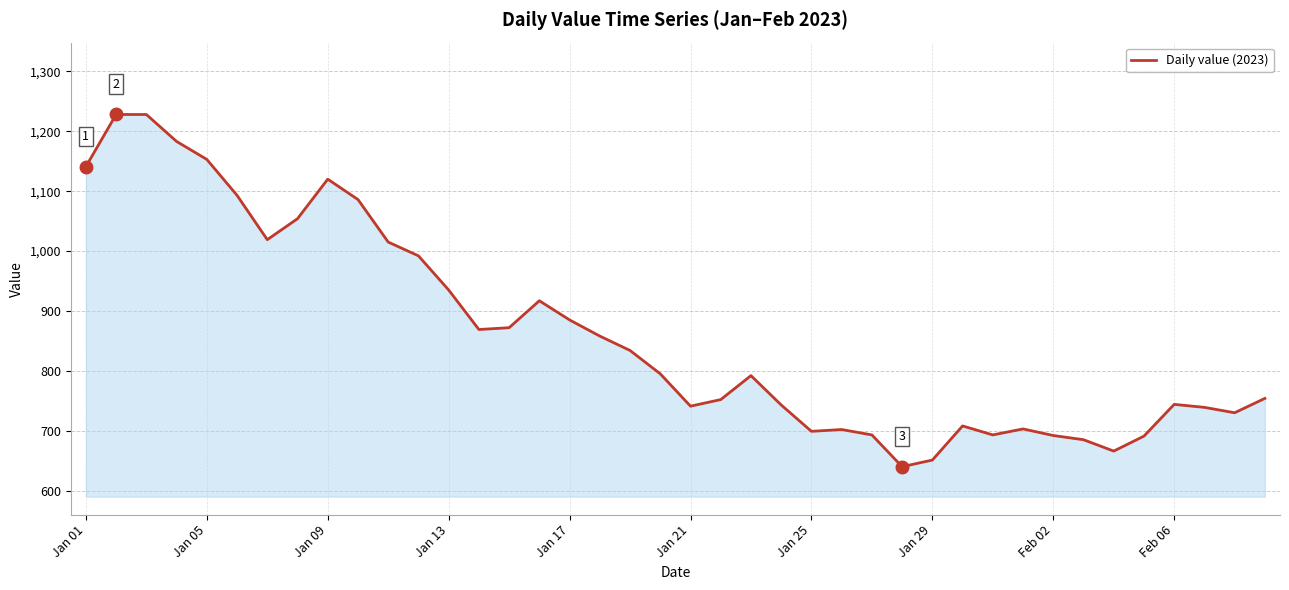

What is the smallest value displayed?

640